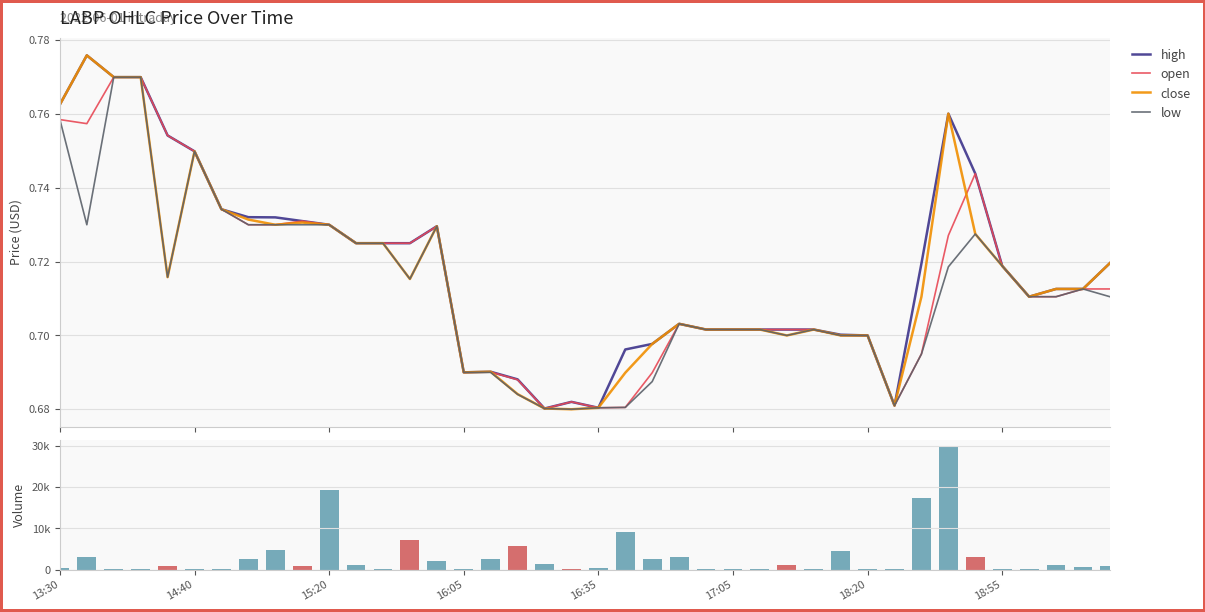

Rank the series by their maximum value, from highest to lowest.

volume, high, close, open, low